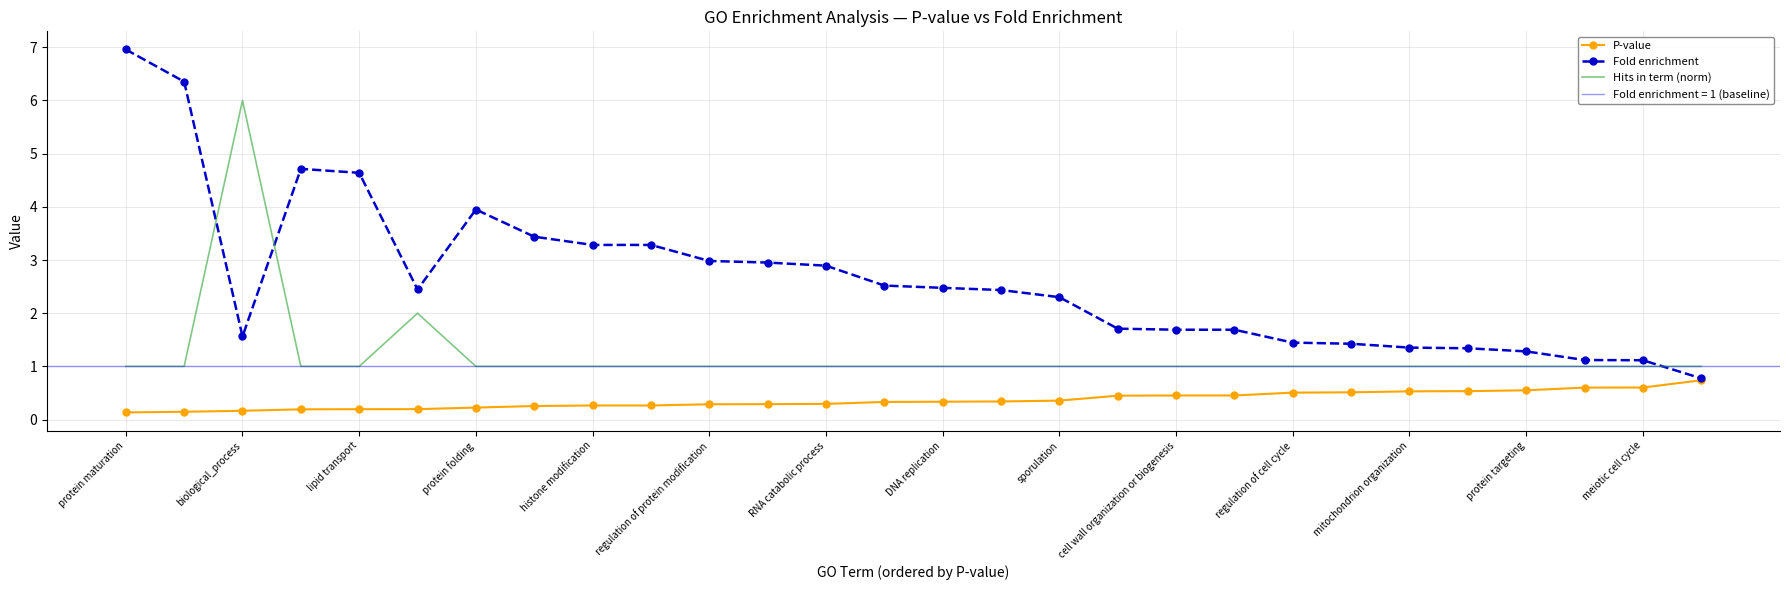

How many Hits in term (norm) values are between 1 and 2?

27